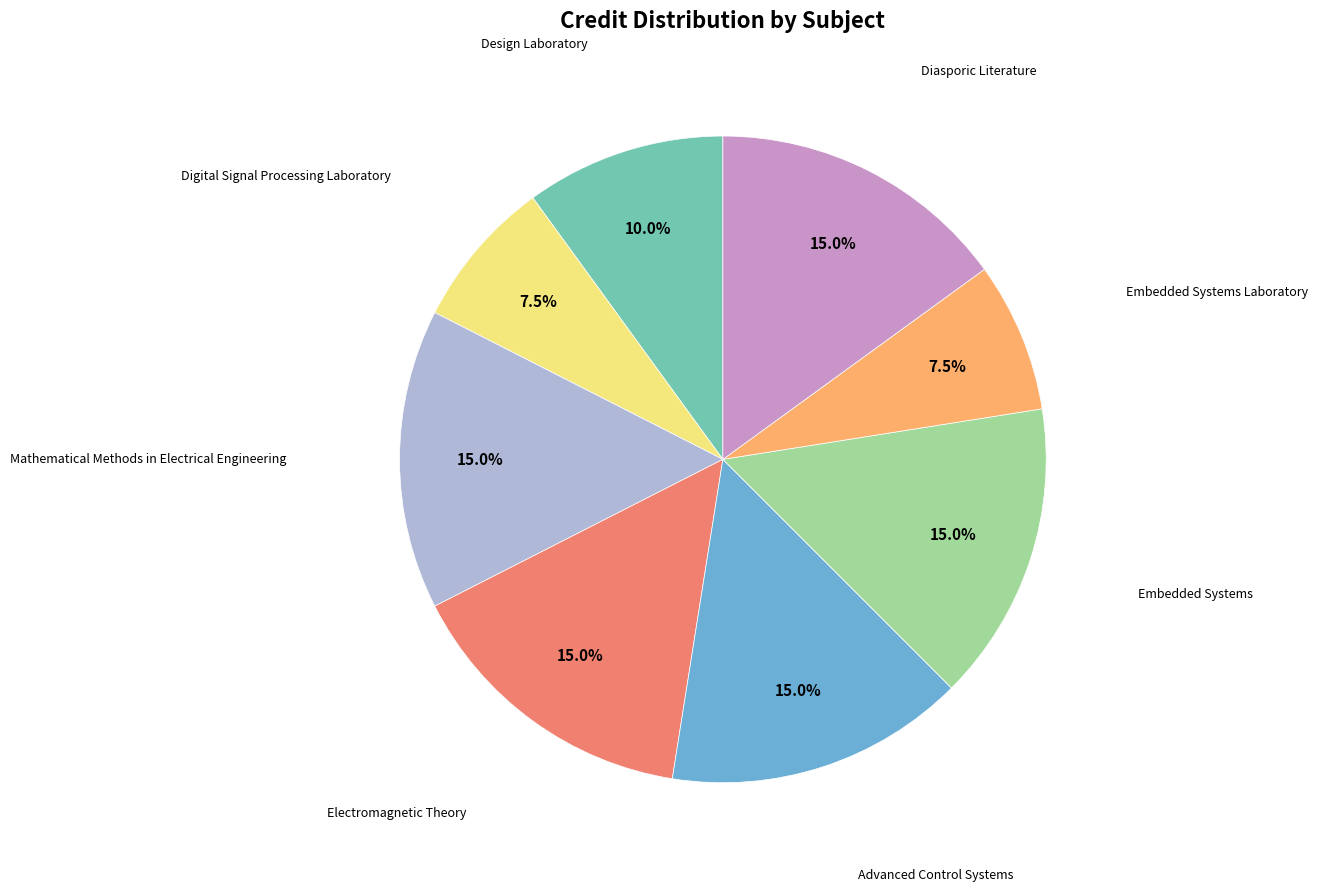

Does any single category account for the majority?

No